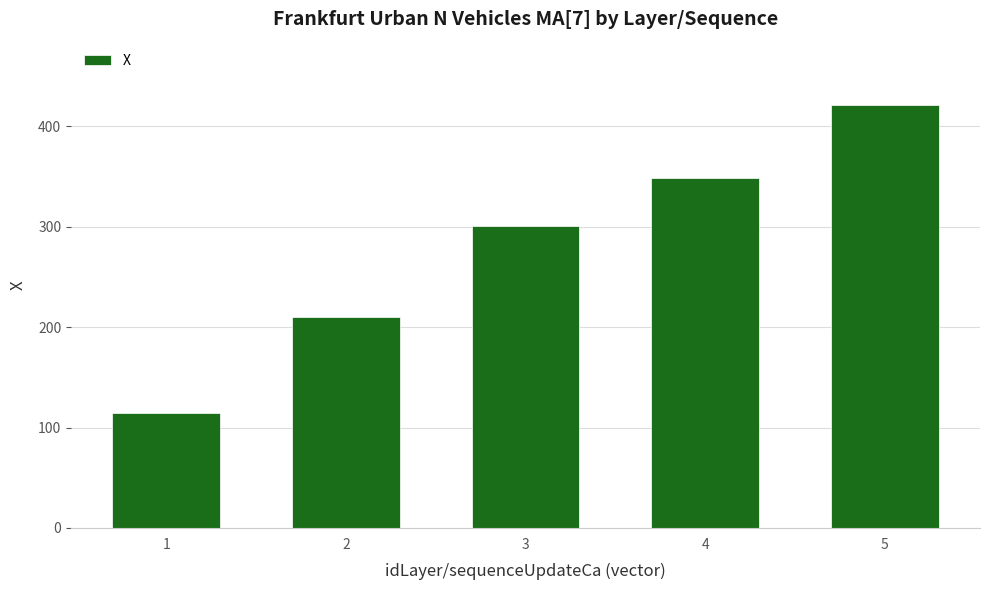

What is the maximum value shown in the chart?

421.2